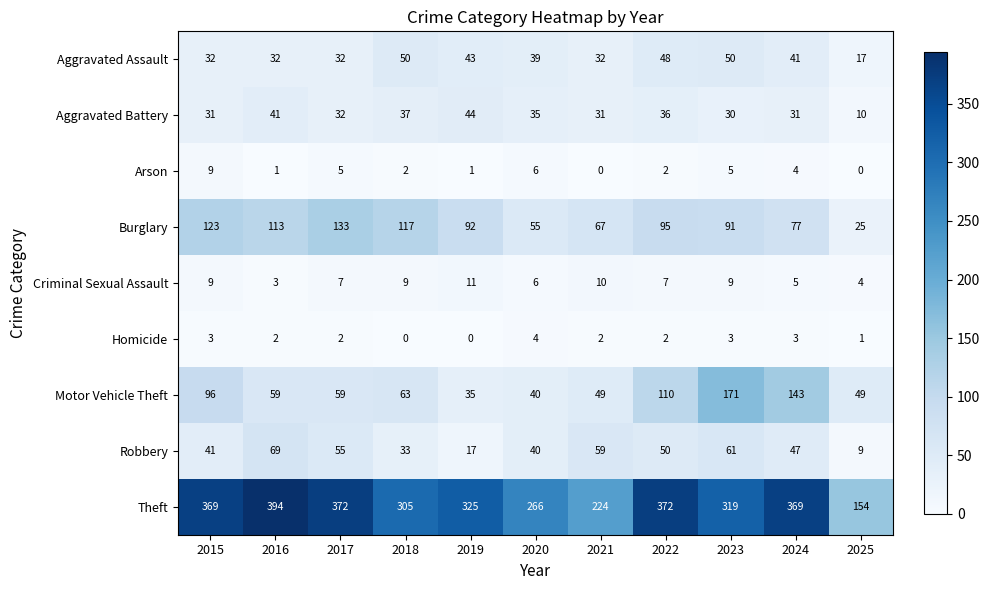

True or false: Motor Vehicle Theft has a value of 70 at 2020.

False